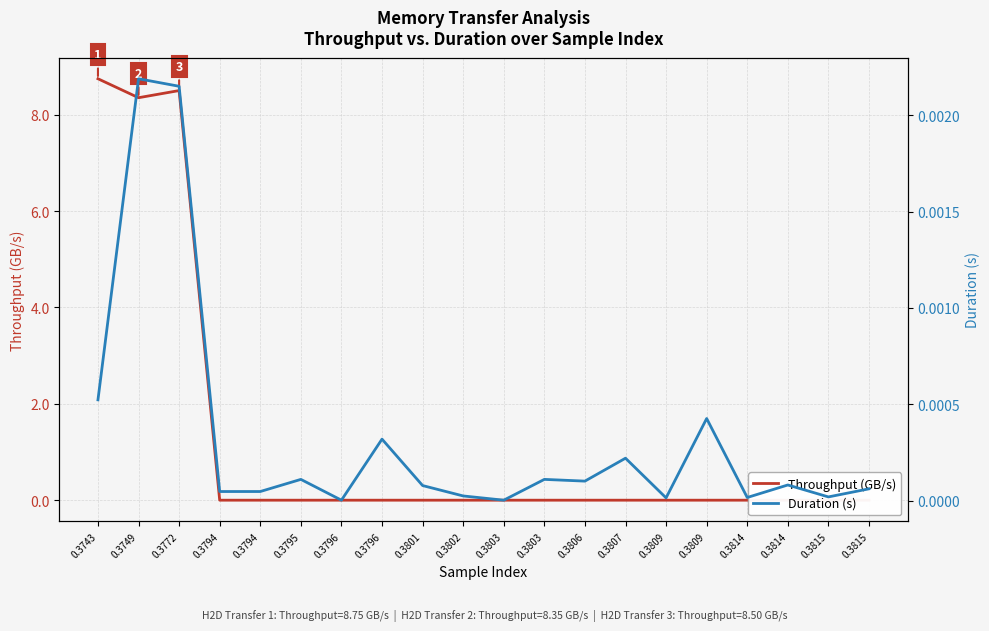

Which category has the lowest value in the Duration (s) series?

0.3796